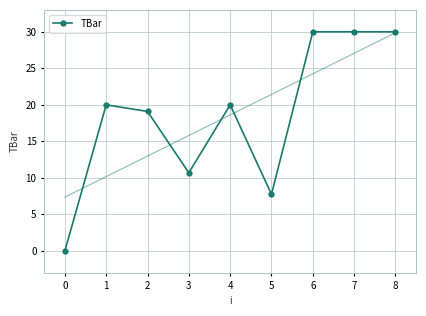

True or false: TBar has a value of 0.0 at 0.

True